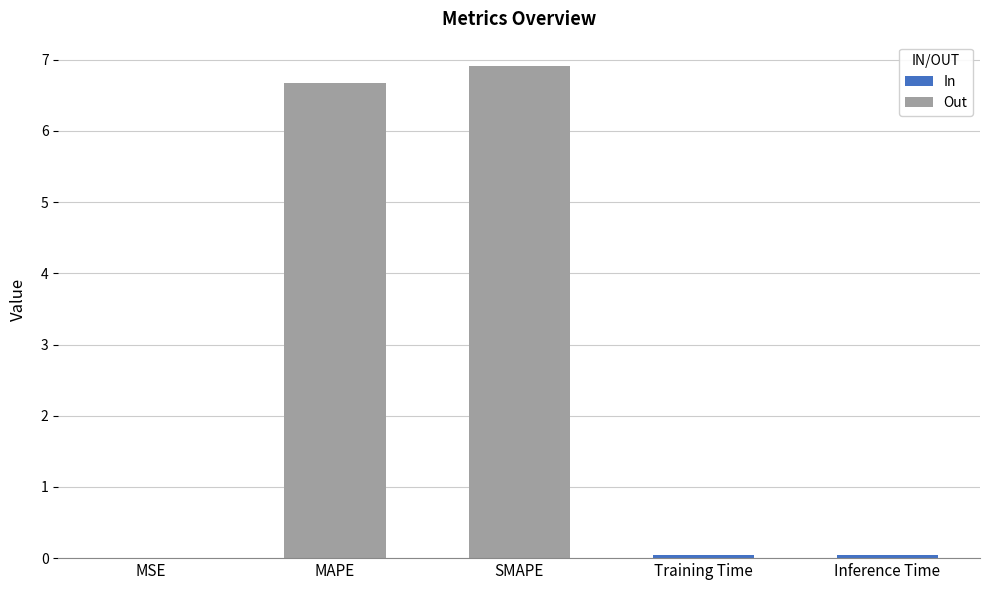

List the labels in order of value, largest first.

SMAPE, MAPE, Inference Time, Training Time, MSE